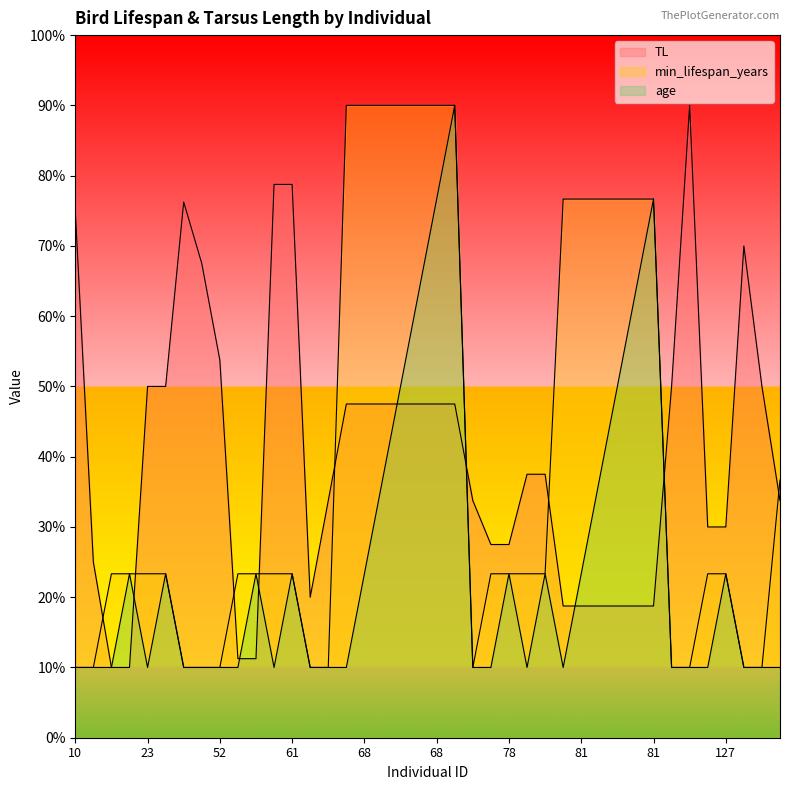

How many interior local valleys does the TL series have?

1